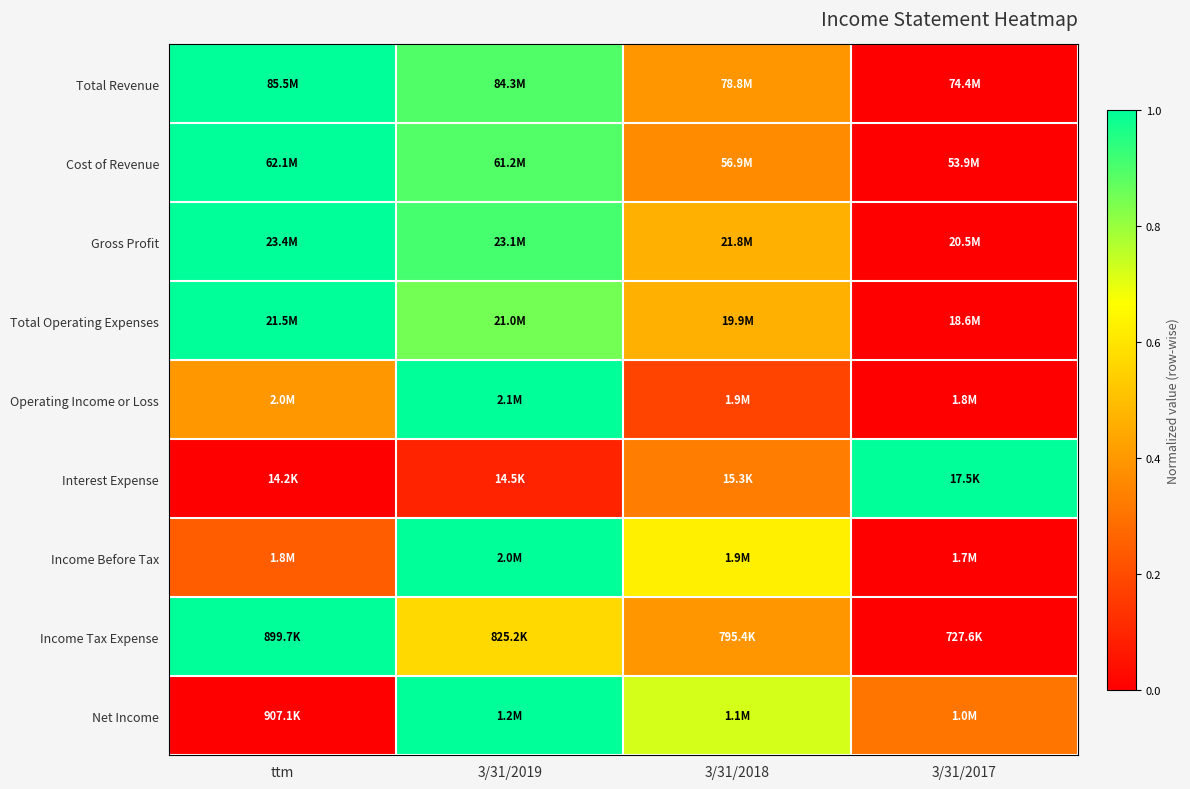

At which category is the sum across all series the highest?

3/31/2019